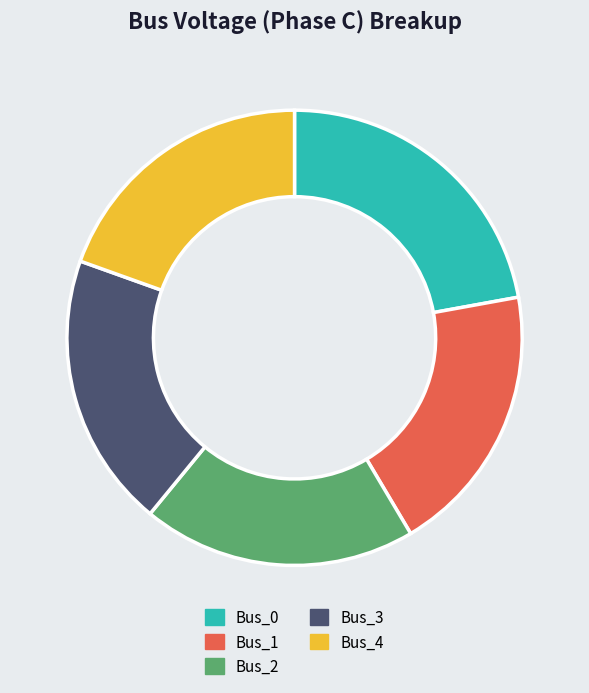

Is the sum of Bus_2 and Bus_0 greater than half?

No